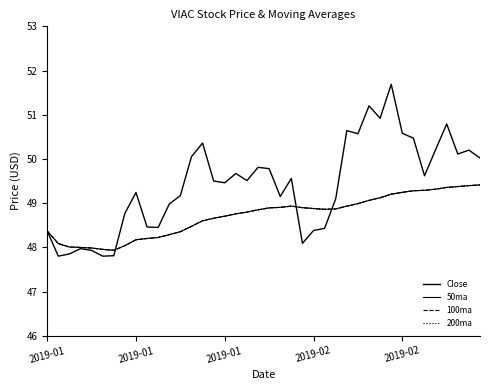

Where is the first local maximum for 200ma?

22